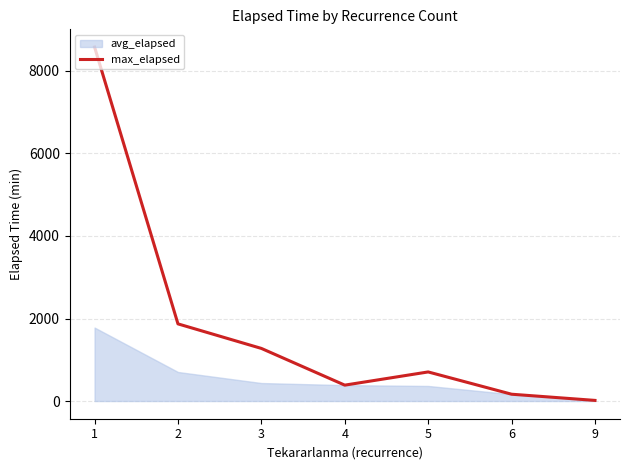

The value of max_elapsed at 1 is 4029. True or false?

False